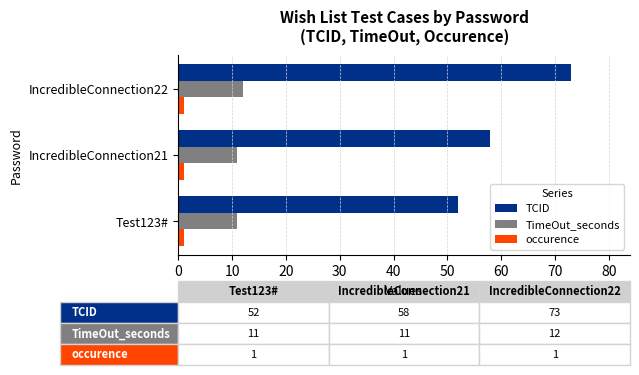

Rank the series at IncredibleConnection22 from highest to lowest value.

TCID, TimeOut_seconds, occurence